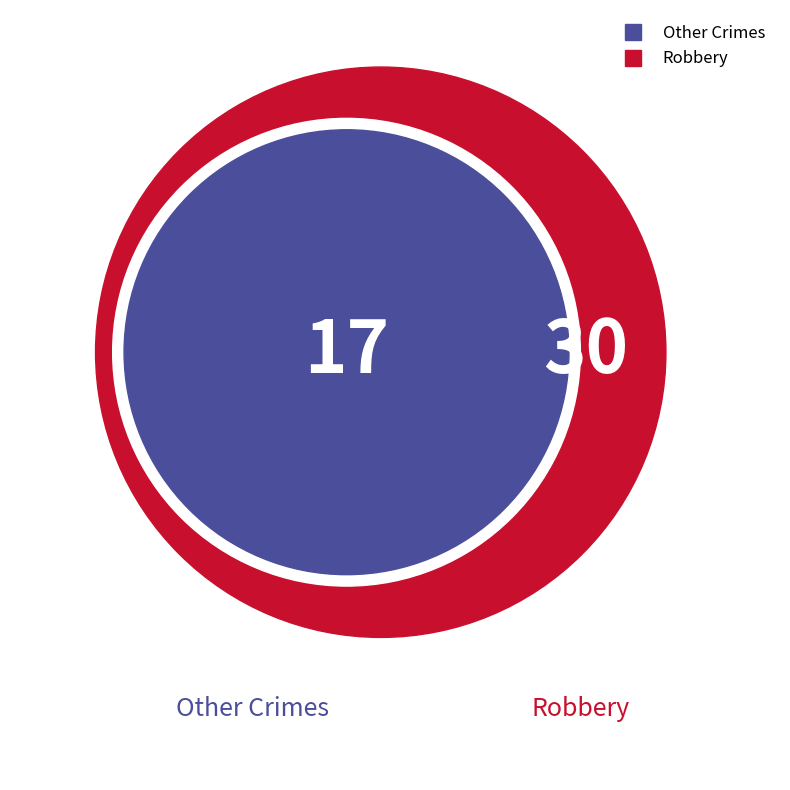

Is it true that Robbery is 80% of the pie?

False